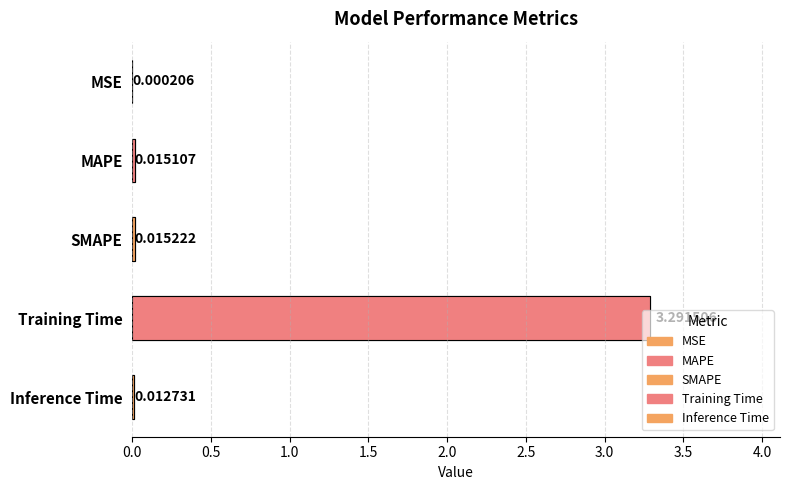

The chart shows a value of 0.0 at MSE. True or false?

True